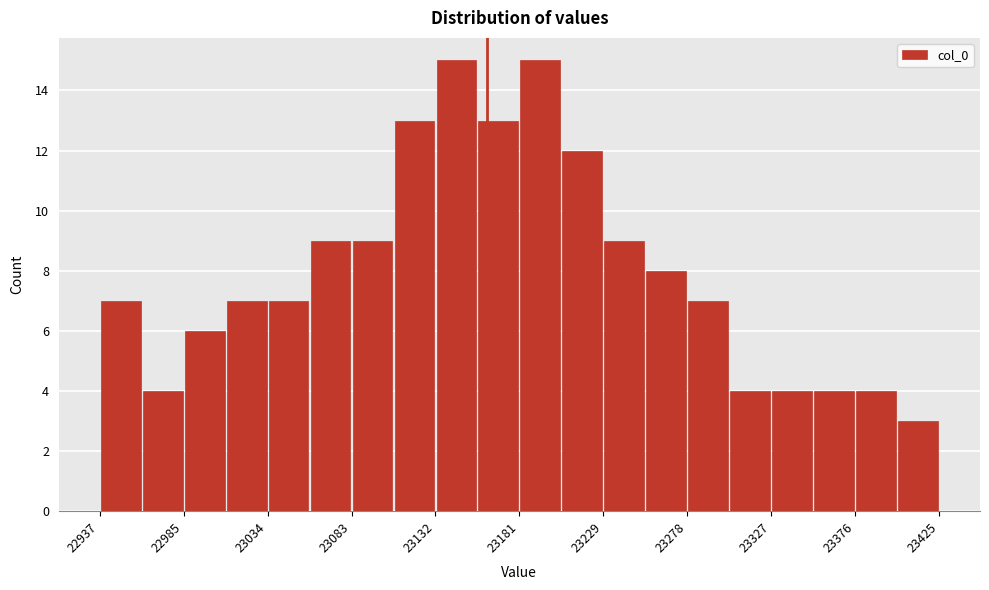

Reading left to right, list every bar in this chart as the range it spans on the x-axis followed by its height. Neither the bar edges nor the heights are printed on the chart, so give them approximately, as read against the axes.

22935 to 22960: 7
22960 to 22985: 4
22985 to 23010: 6
23010 to 23035: 7
23035 to 23060: 7
23060 to 23085: 9
23085 to 23110: 9
23110 to 23130: 13
23130 to 23155: 15
23155 to 23180: 13
23180 to 23205: 15
23205 to 23230: 12
23230 to 23255: 9
23255 to 23280: 8
23280 to 23305: 7
23305 to 23325: 4
23325 to 23350: 4
23350 to 23375: 4
23375 to 23400: 4
23400 to 23425: 3